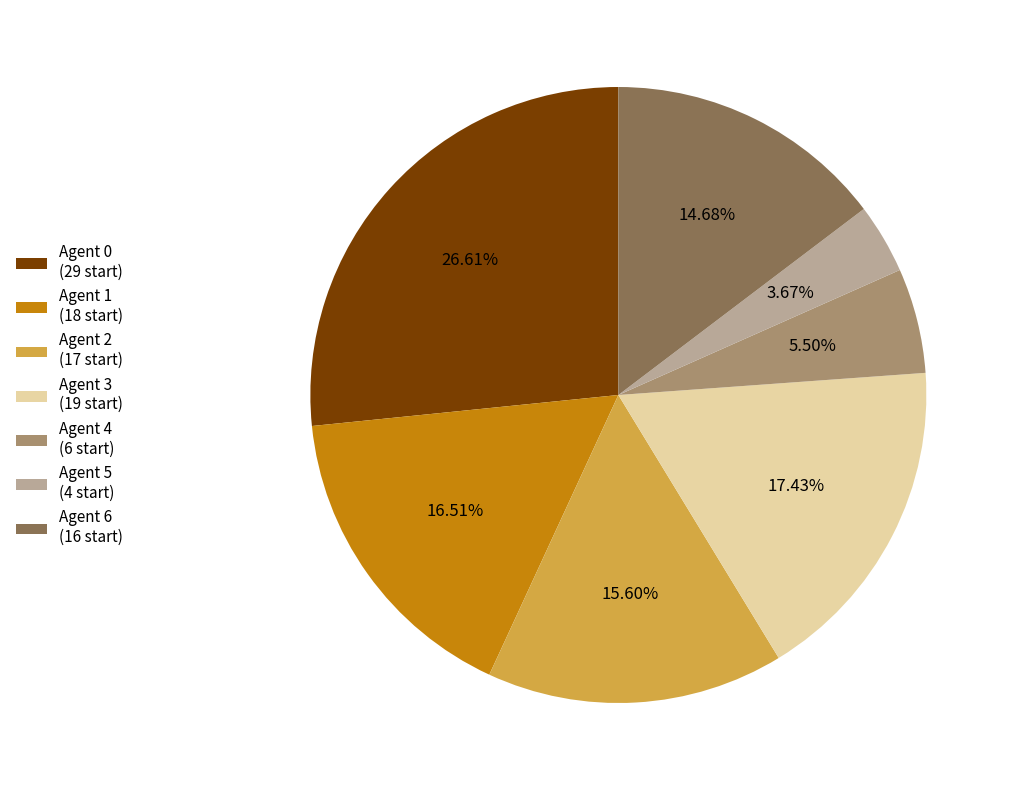

Do Agent 3 (19 start) and Agent 0 (29 start) together represent more than half of the pie?

No